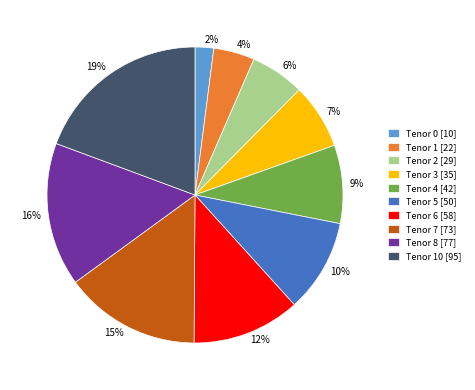

Does any single category account for the majority?

No